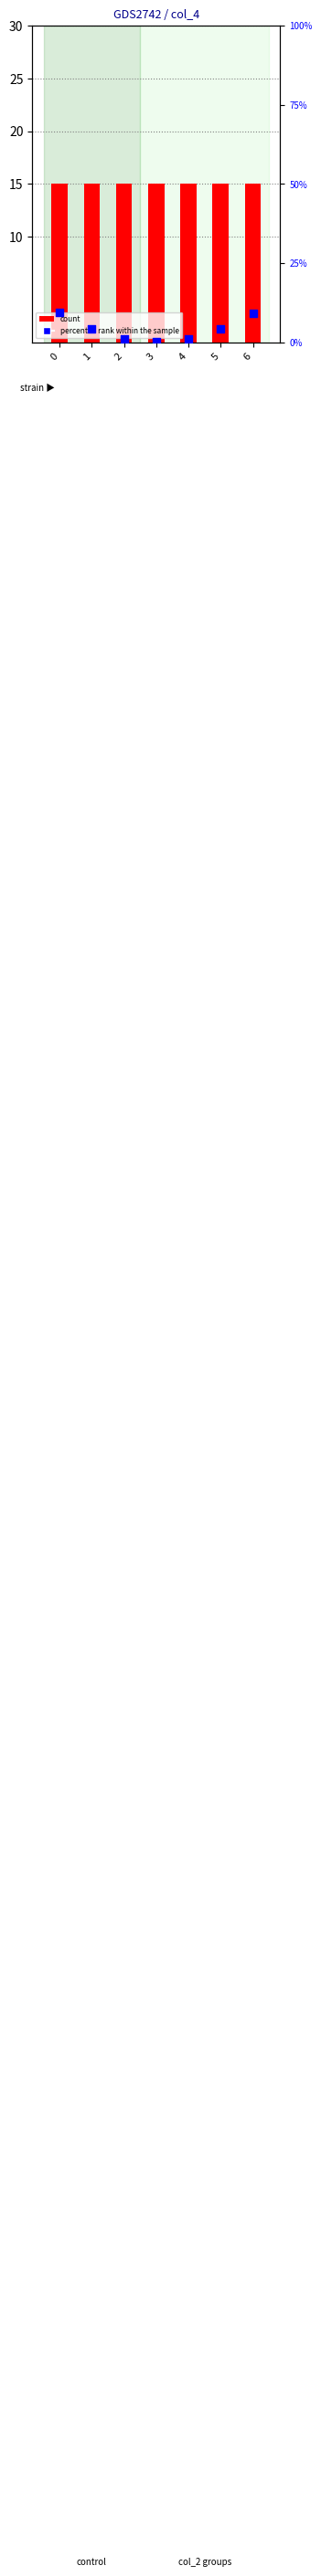

Which series has the widest spread of Y values?

percentile rank within the sample